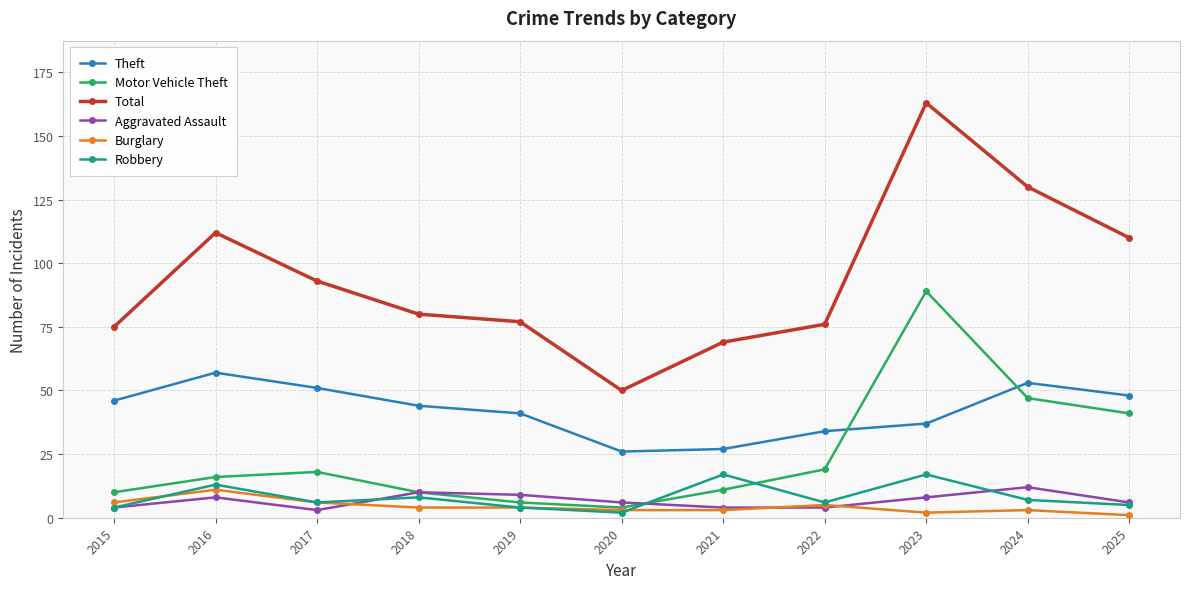

Does the chart have visible grid lines?

Yes